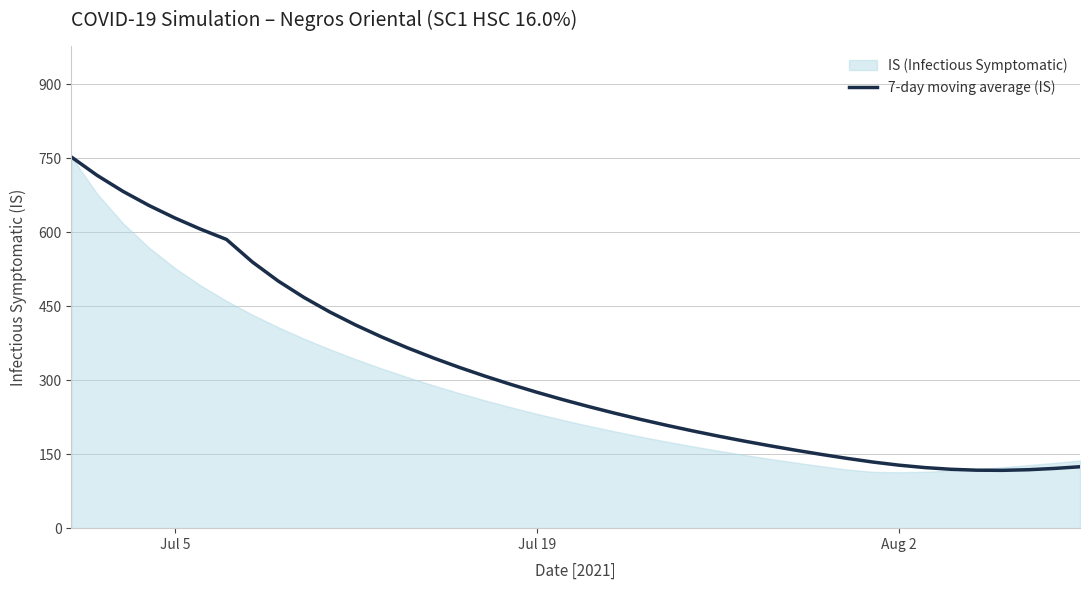

How many data points does each series have?

40